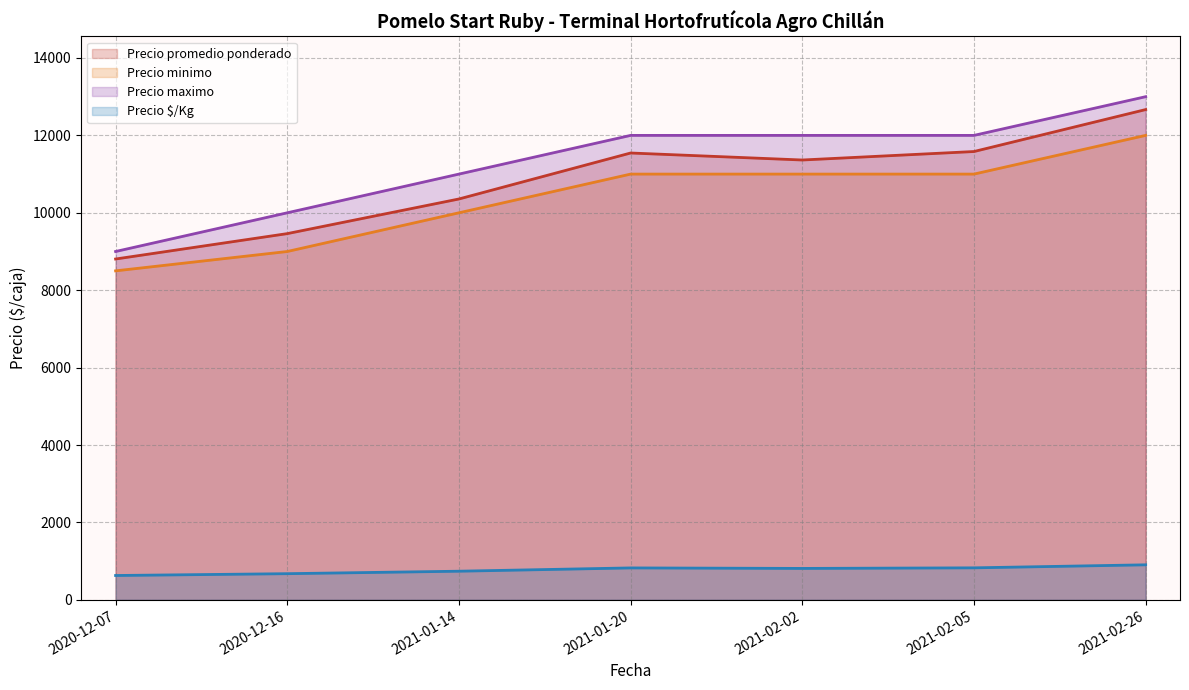

True or false: Precio $/Kg and Precio minimo cross at least once.

False